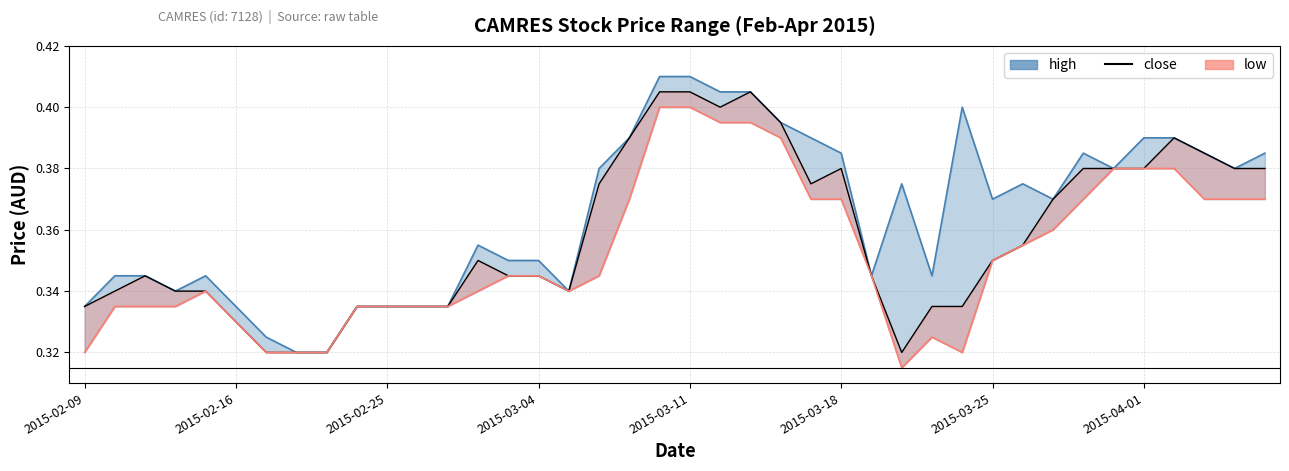

Rank the series by their maximum value, from lowest to highest.

low, close, high